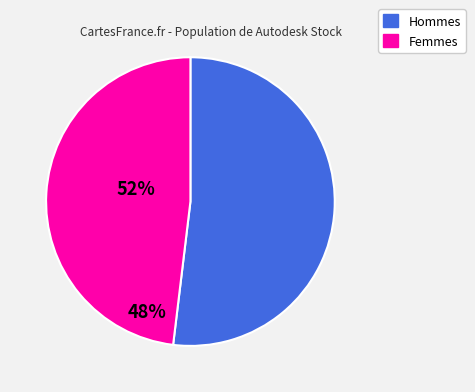

Does any single category account for the majority?

Yes